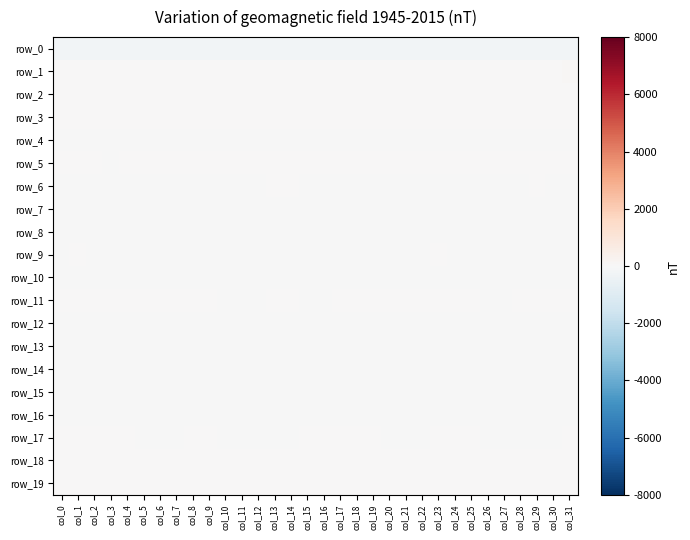

Is it true that row_11 equals -0.5 at col_10?

False